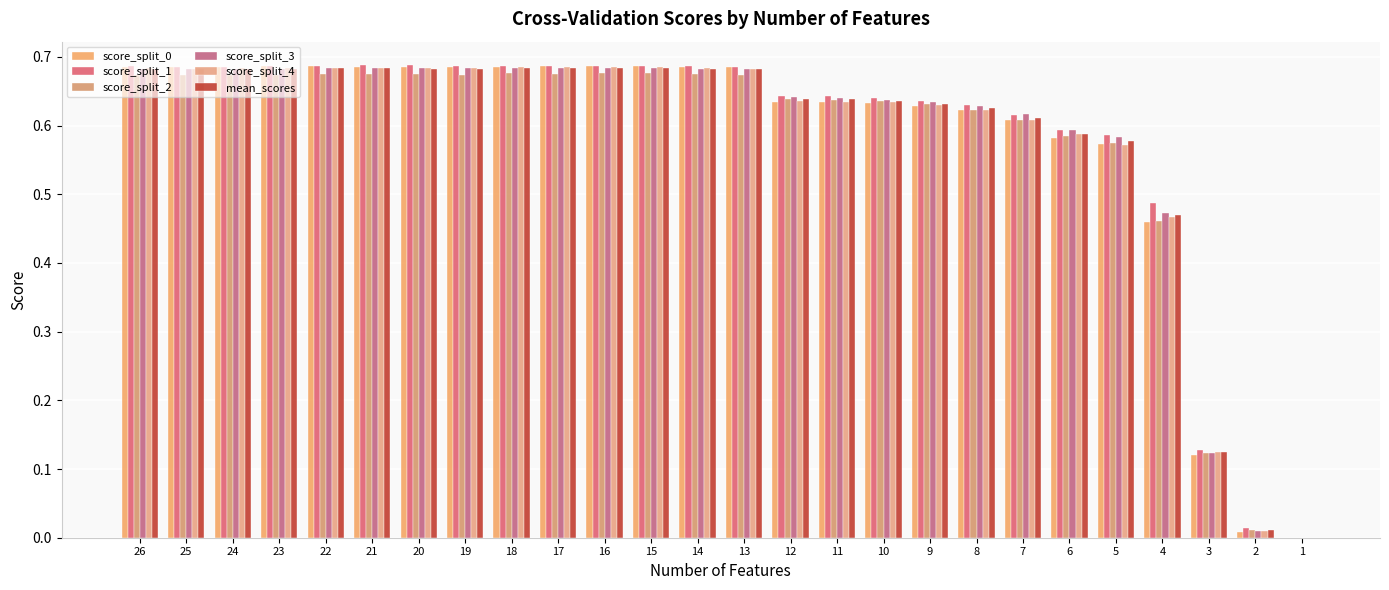

The value of score_split_3 at 18 is 0.7. True or false?

True